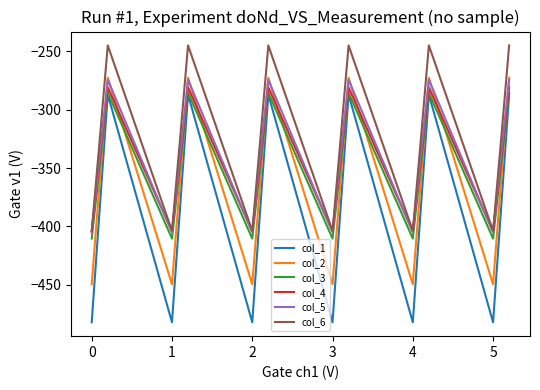

Does the chart display data point markers on the line(s)?

No